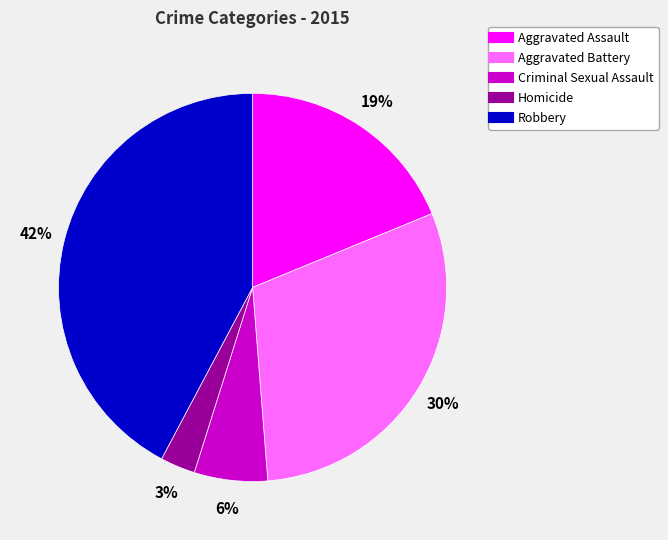

Combined, do Robbery and Aggravated Battery account for over 50%?

Yes